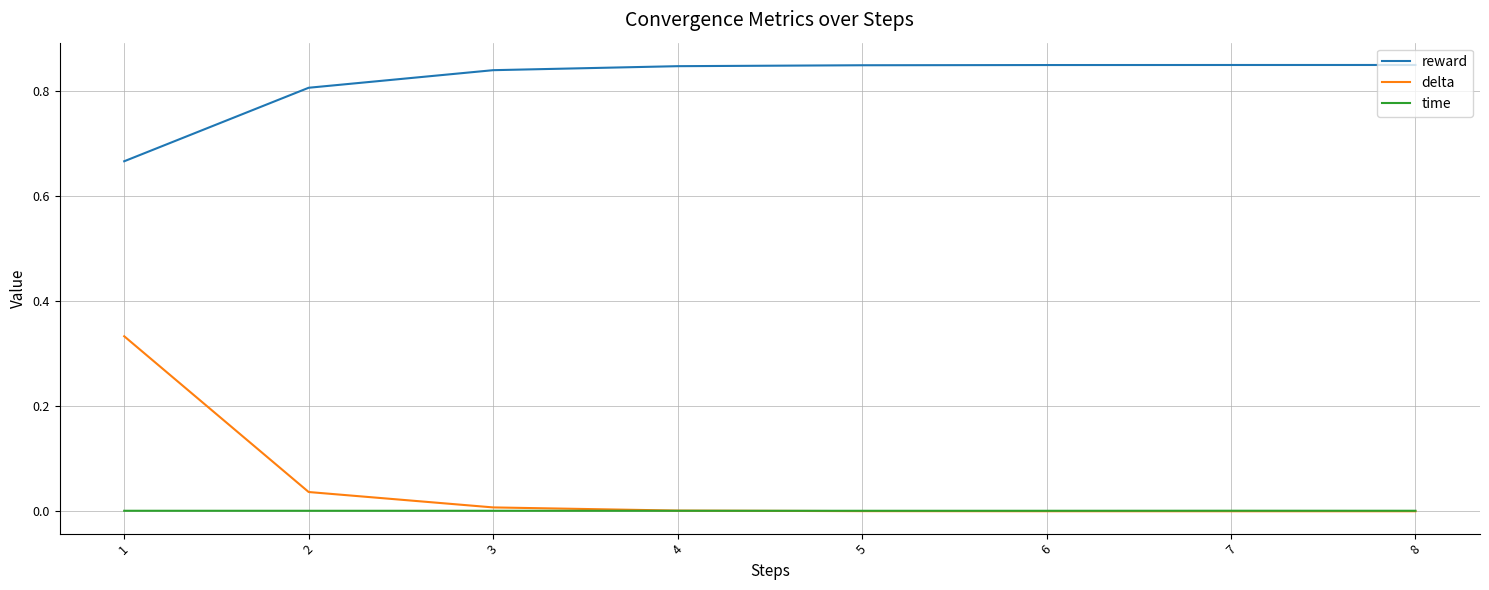

What is the sum of the reward values at 3 and 1?

1.5